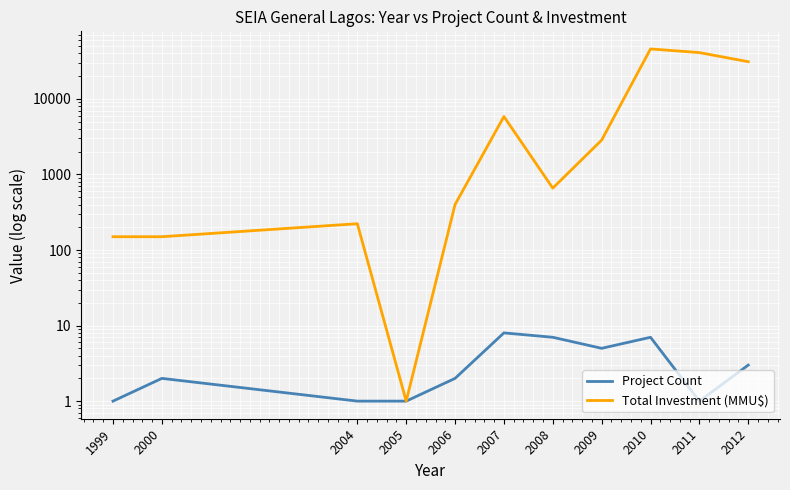

True or false: Project Count has more than 1 interior local peaks.

True